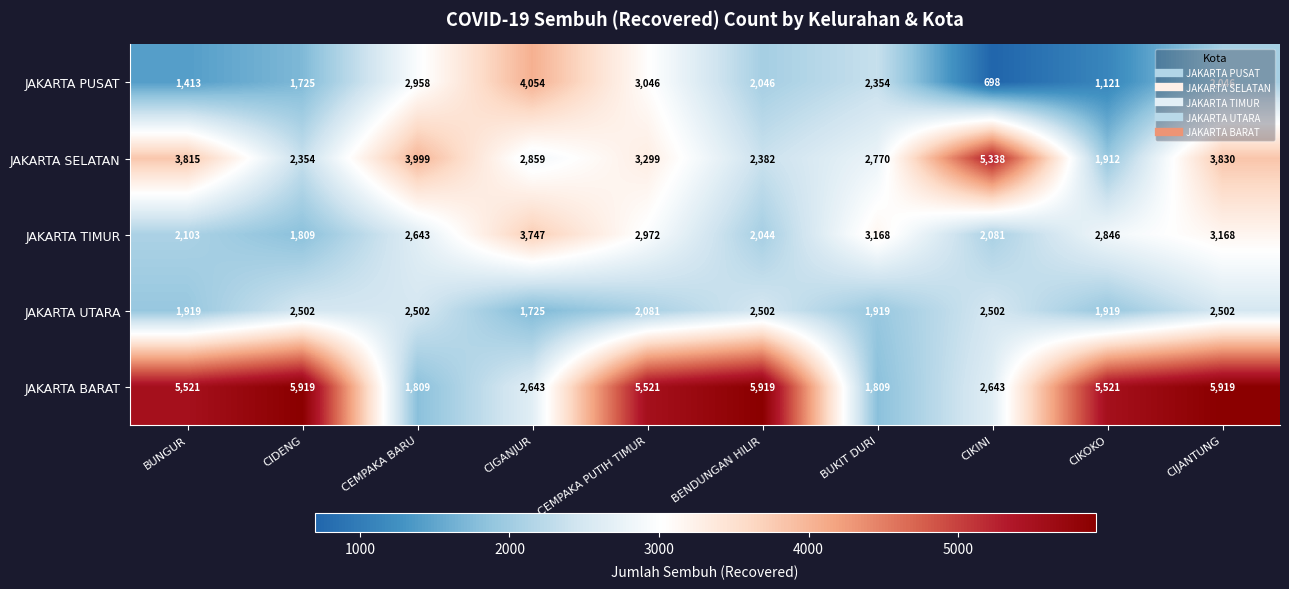

What is the sum of all JAKARTA UTARA values?

22073